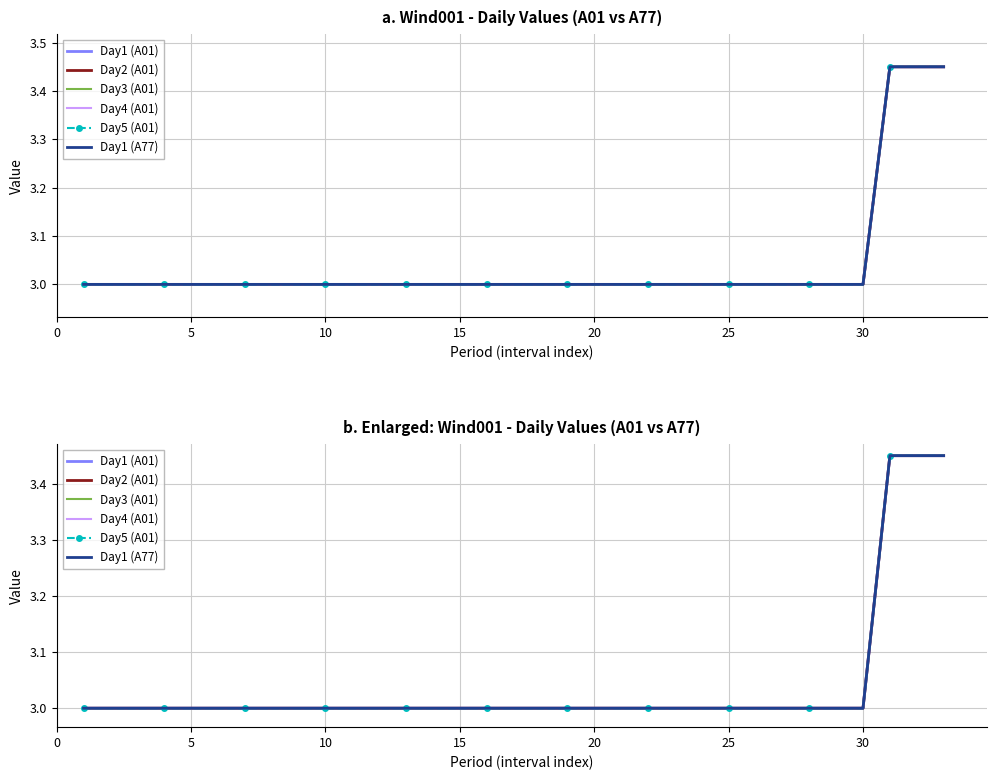

What is the difference between the maximum and second lowest values in the Day2 (A01) series?

0.5